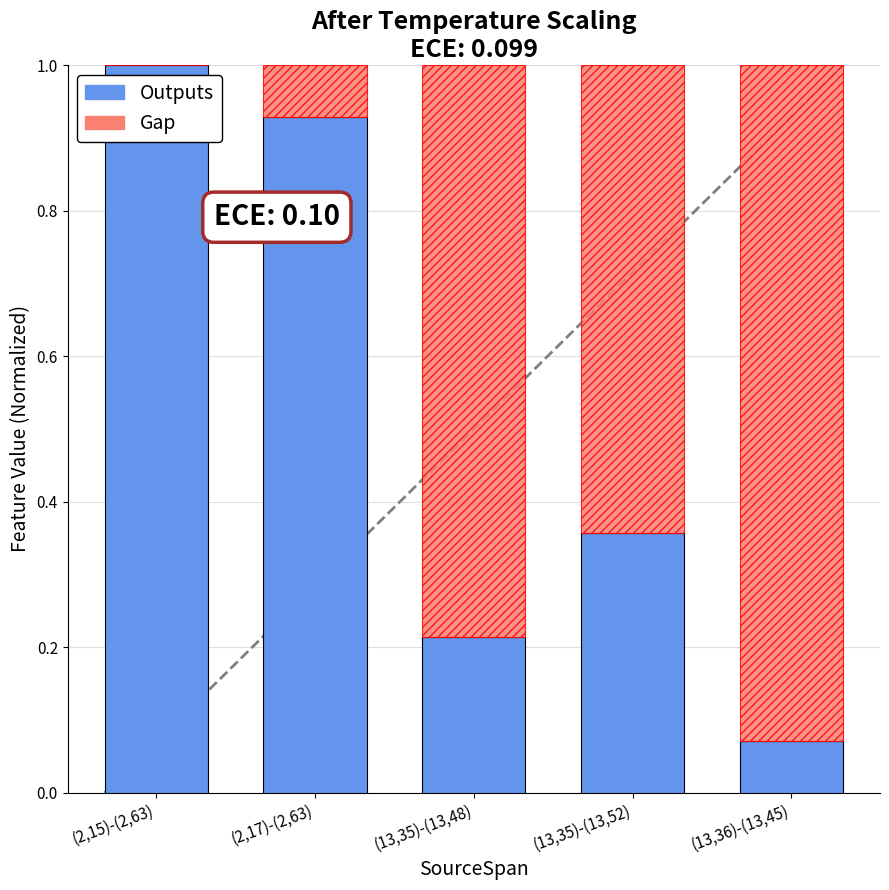

The Outputs series shows 0.1 at (13,35)-(13,48). True or false?

False